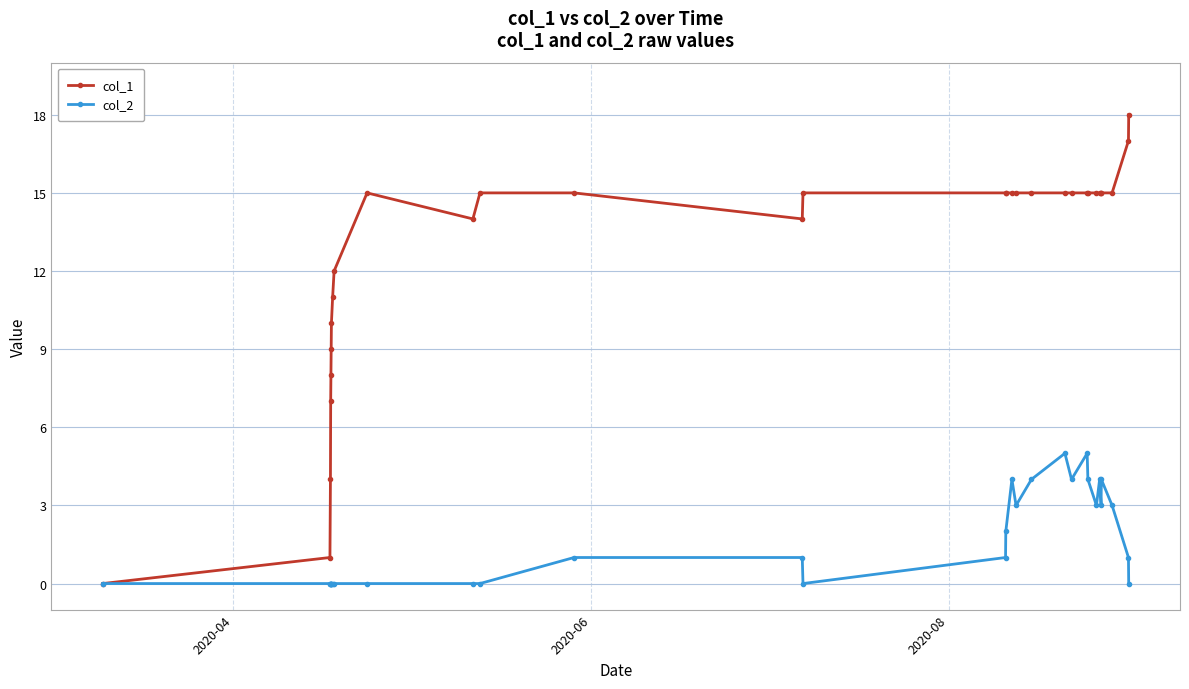

List the series in order of their overall mean, highest first.

col_1, col_2